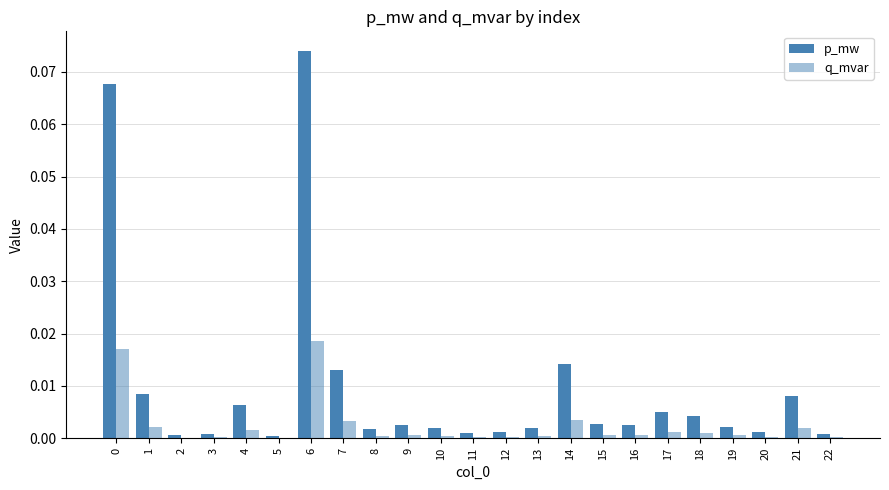

Count the number of categories in the chart.

23